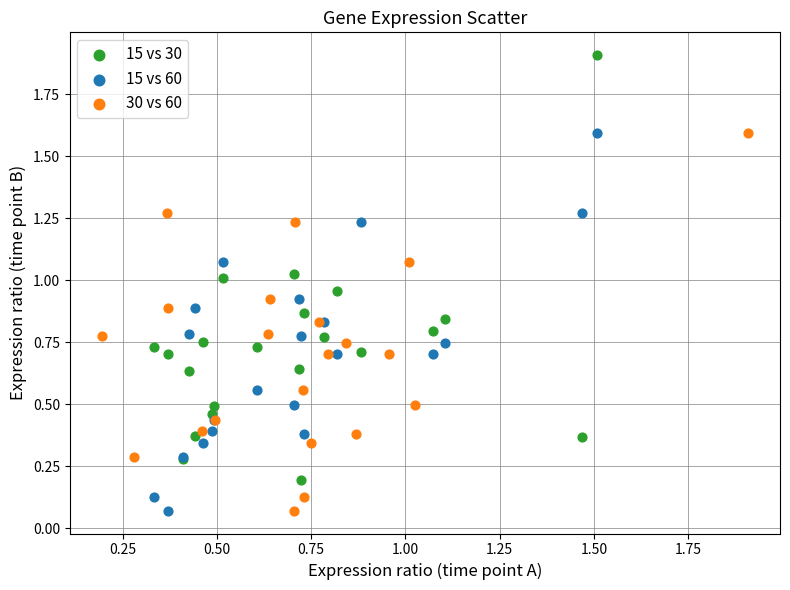

Which series has the largest Y range (max minus min)?

15 vs 30